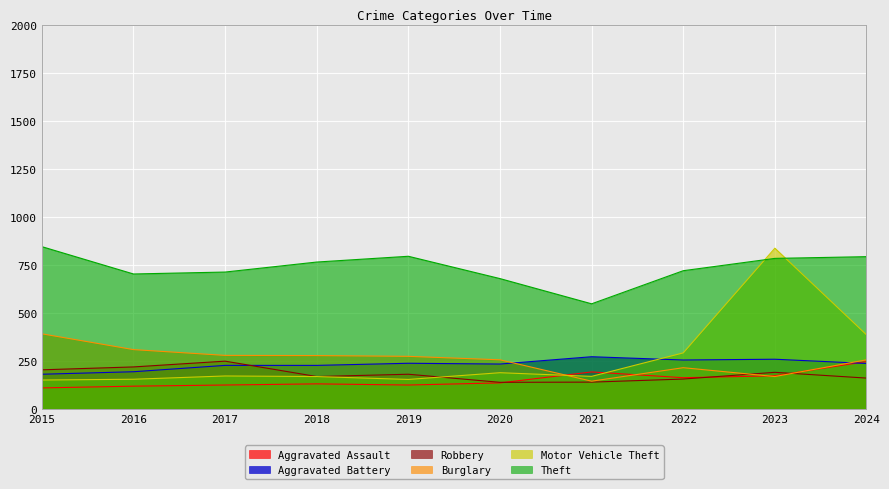

How many lines are shown in the chart?

6